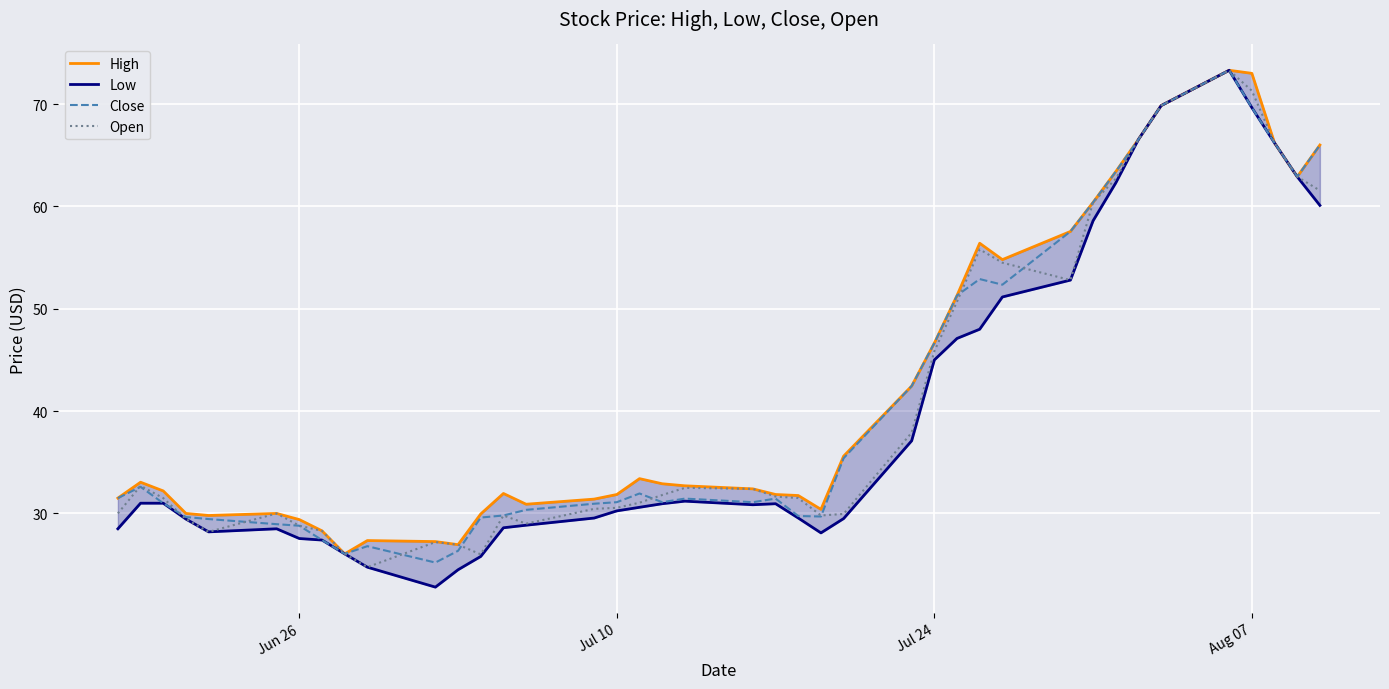

How many data points in Close are above 31?

24